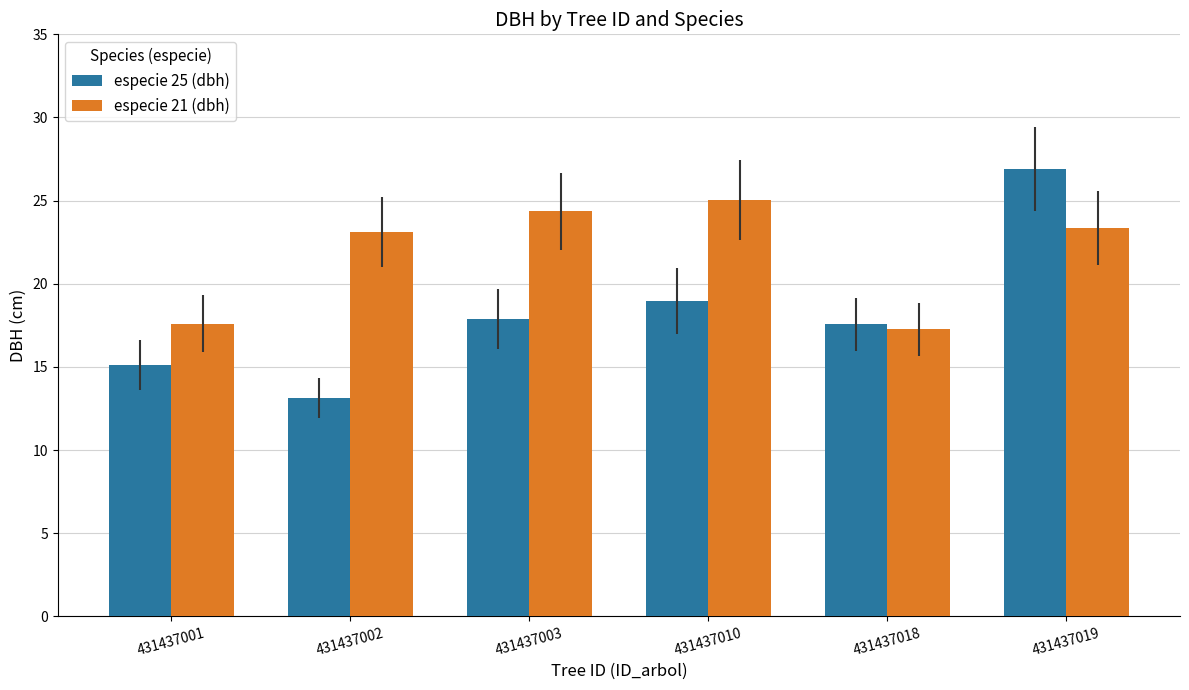

What is the sum of the especie 25 (dbh) values at 431437001 and 431437003?

33.0